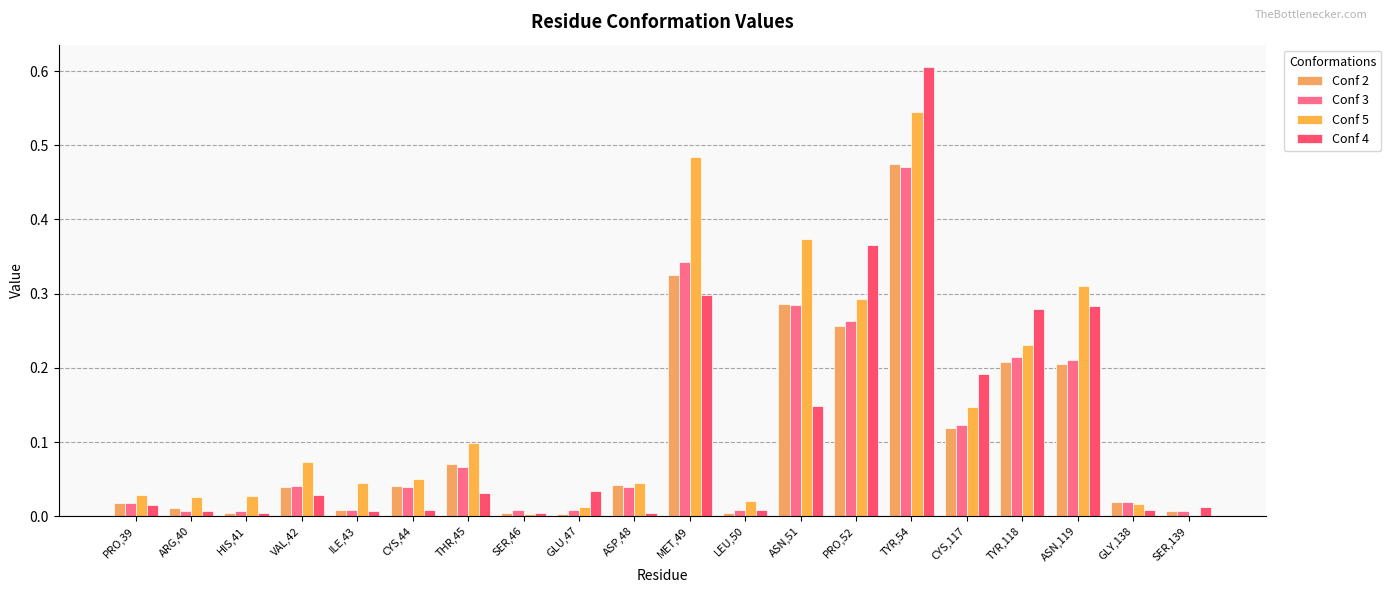

Which series has the widest spread of values?

Conf 4